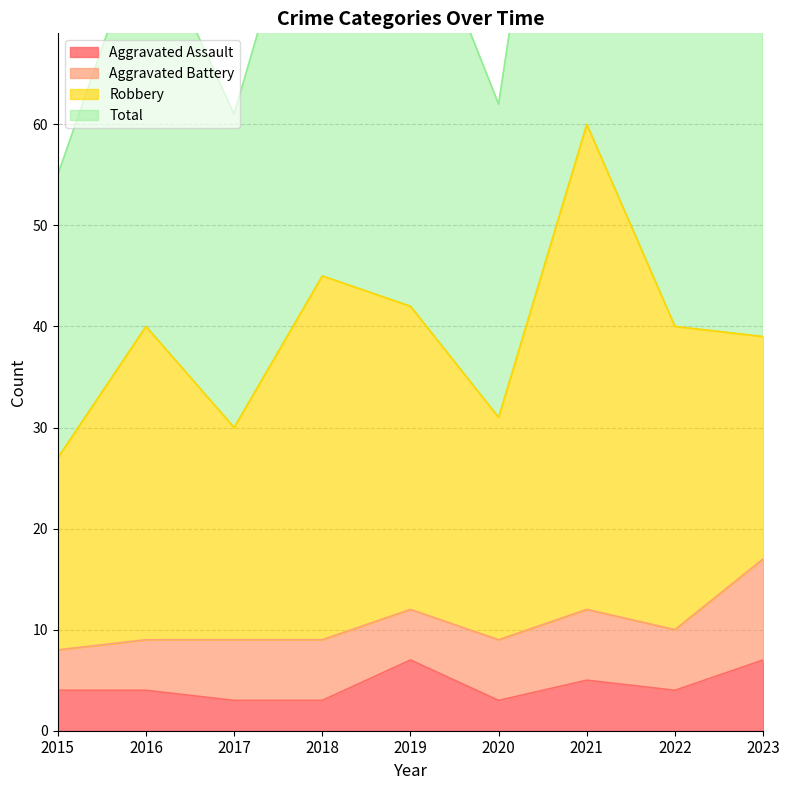

True or false: Aggravated Assault has a value of 5 at 2021.

True